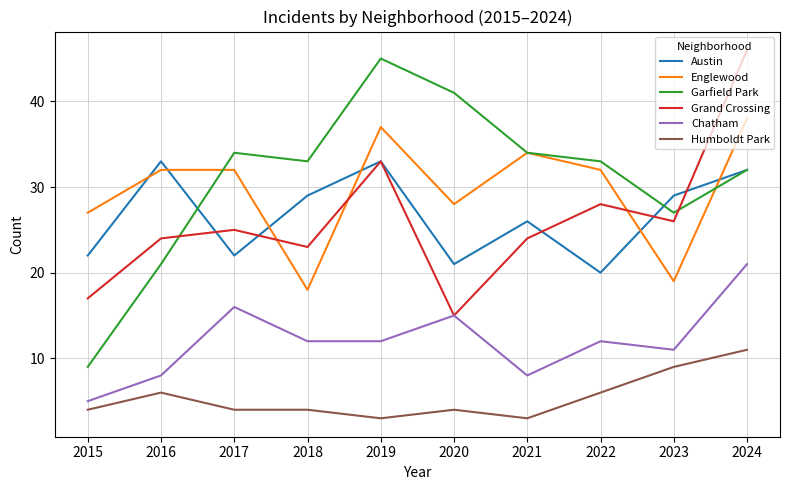

Rank the series by their maximum value, from lowest to highest.

Humboldt Park, Chatham, Austin, Englewood, Garfield Park, Grand Crossing